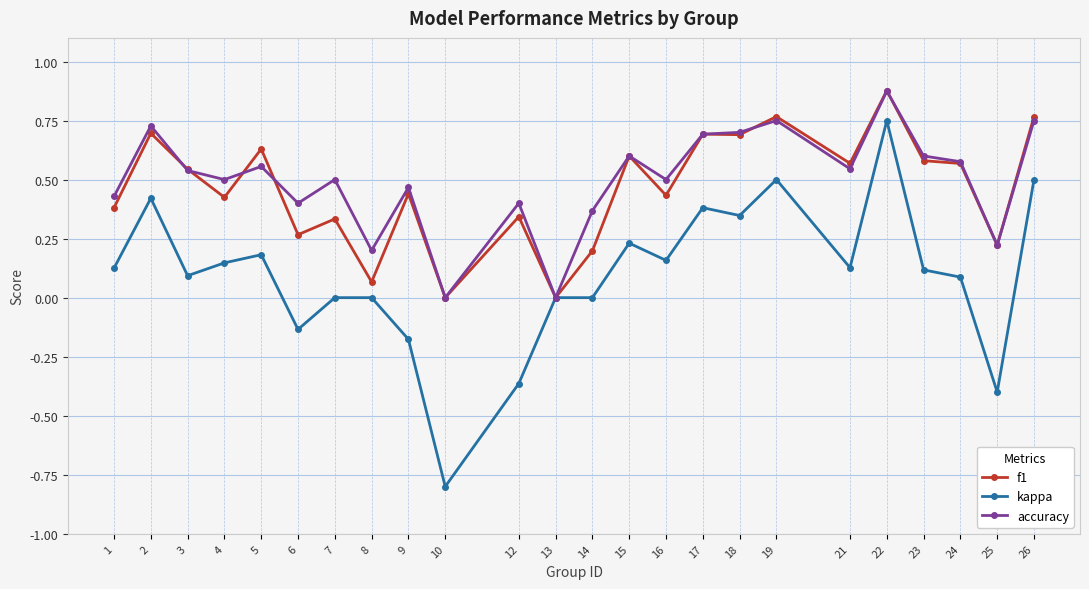

At which category does f1 reach its first local valley?

4